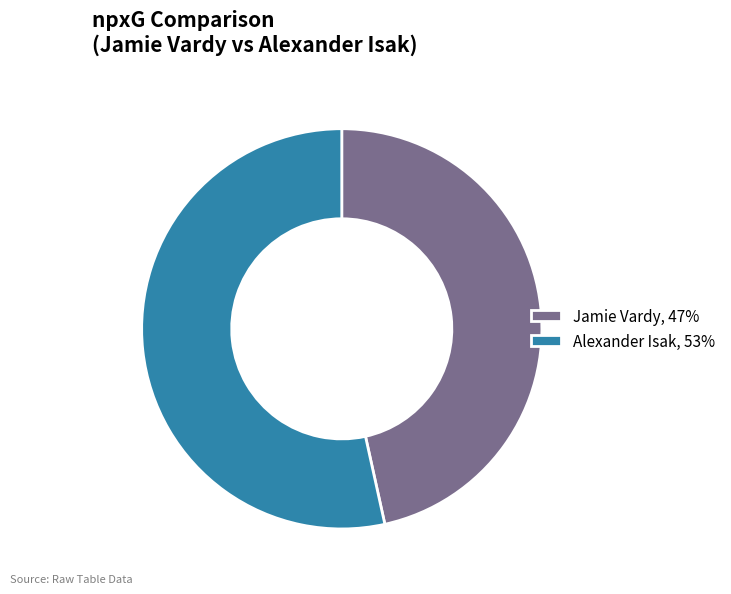

The Alexander Isak slice represents 53% of the pie. True or false?

True